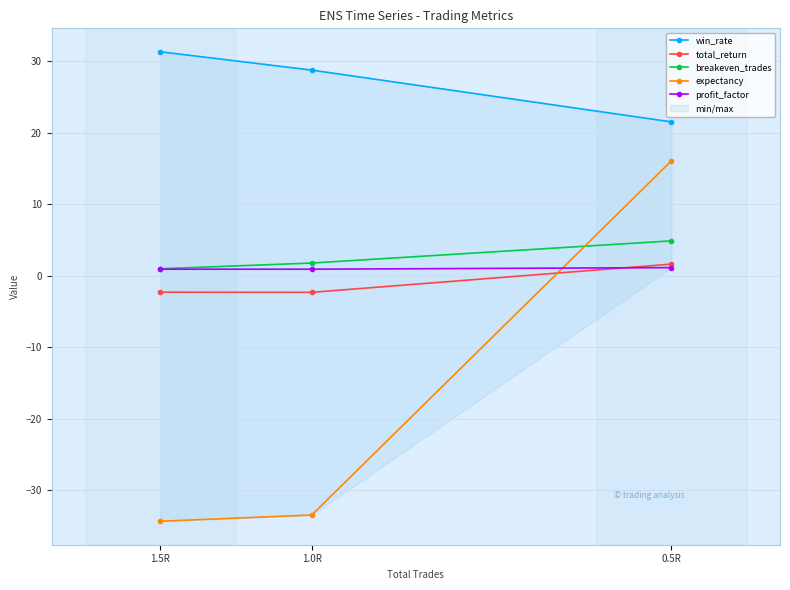

What is the difference between the breakeven_trades values at 0.5R and 1.5R?

3.9